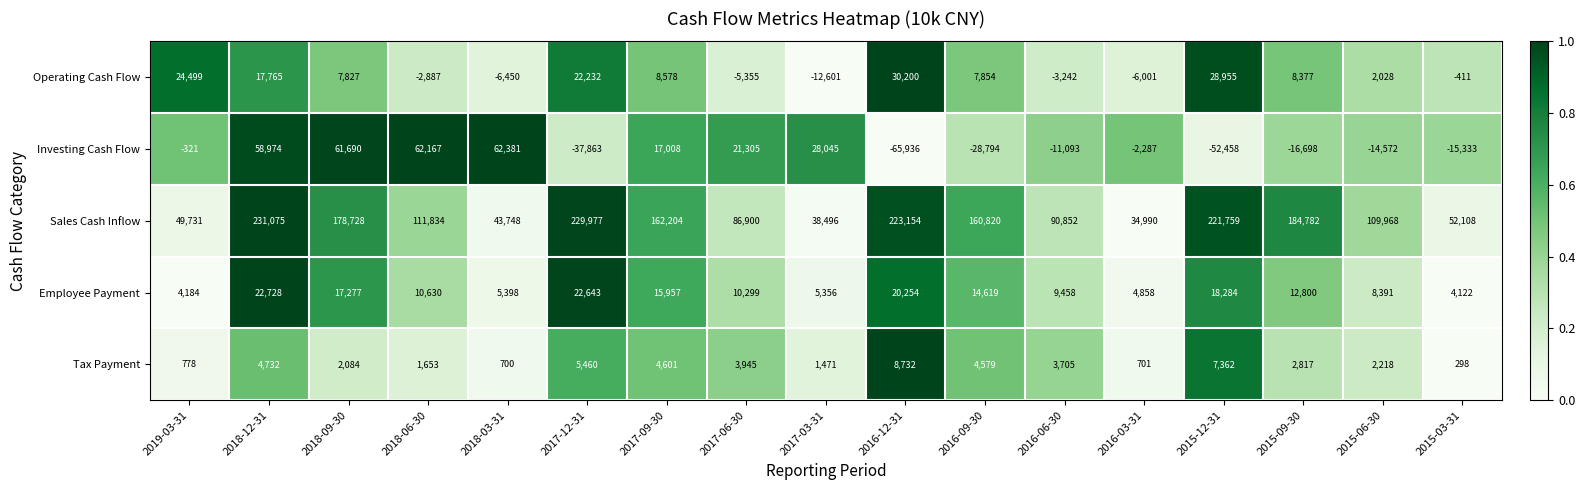

Between 2018-06-30 and 2017-03-31, which series saw the biggest shift?

Sales Cash Inflow